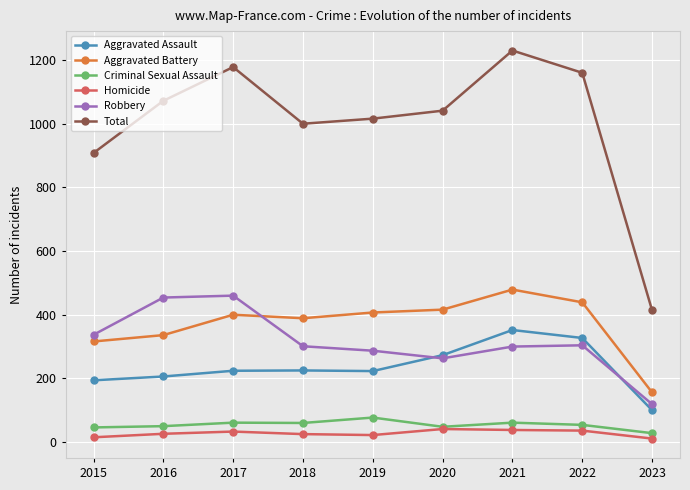

At which category is the sum across all series the highest?

2021